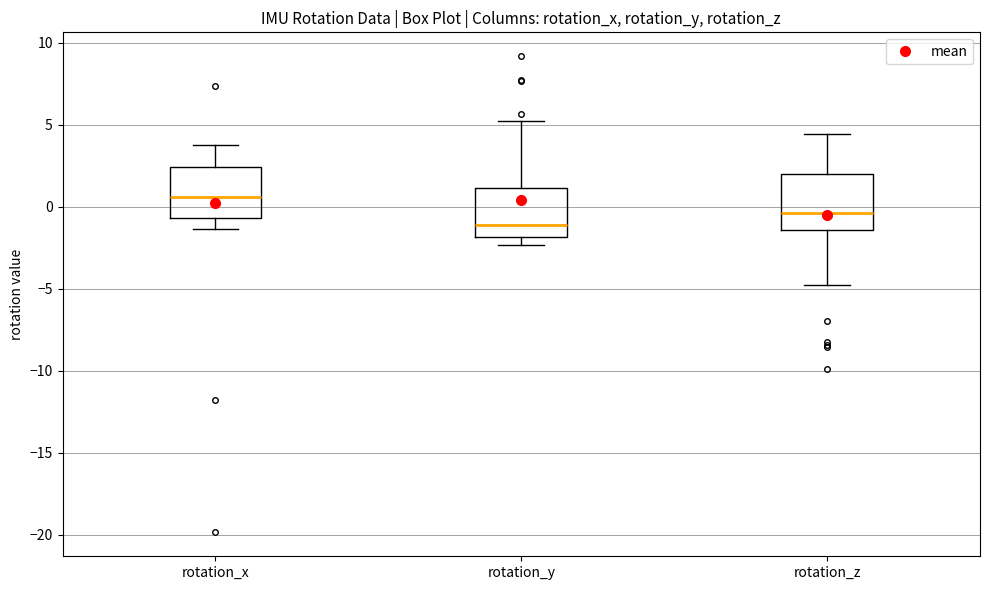

Reading left to right, read every box against the y-axis: the position of its median line, the range the box covers, and the ends of its whiskers. The values are not printed on the chart, so give them approximately, as read against the axis.

rotation_x: median 0.5, box -0.5 to 2.5, whiskers -1.5 to 3.5
rotation_y: median -1.0, box -2.0 to 1.0, whiskers -2.5 to 5.5
rotation_z: median -0.5, box -1.5 to 2.0, whiskers -5.0 to 4.5